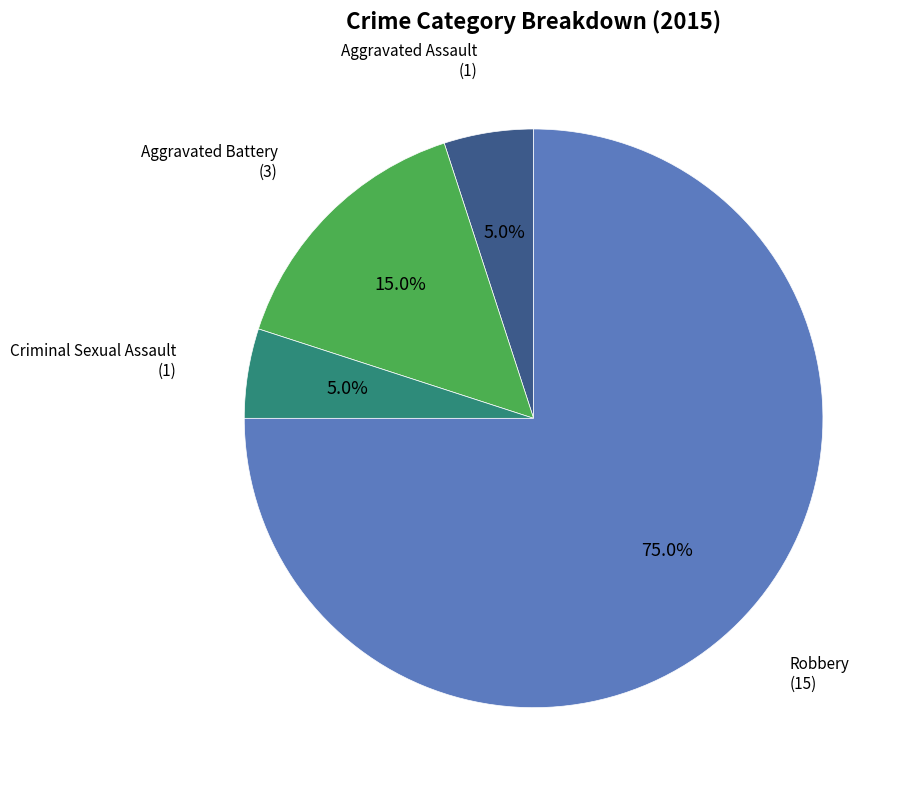

How many segments does this pie chart have?

4